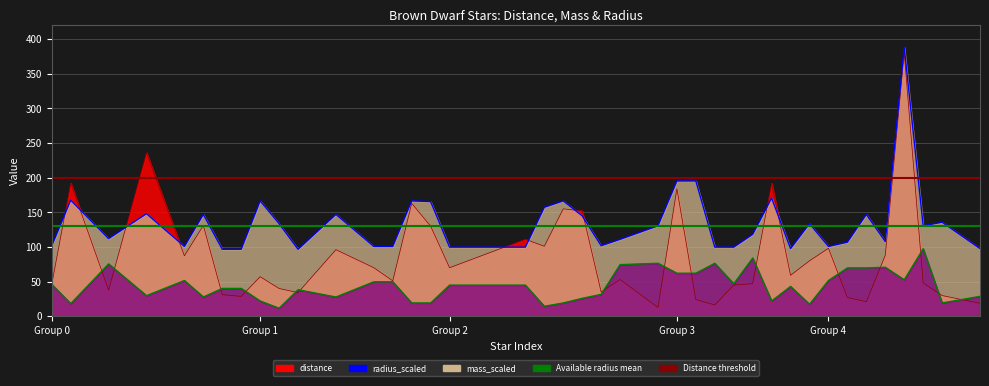

What is the value of the Available radius mean point at the 2nd from the left?

130